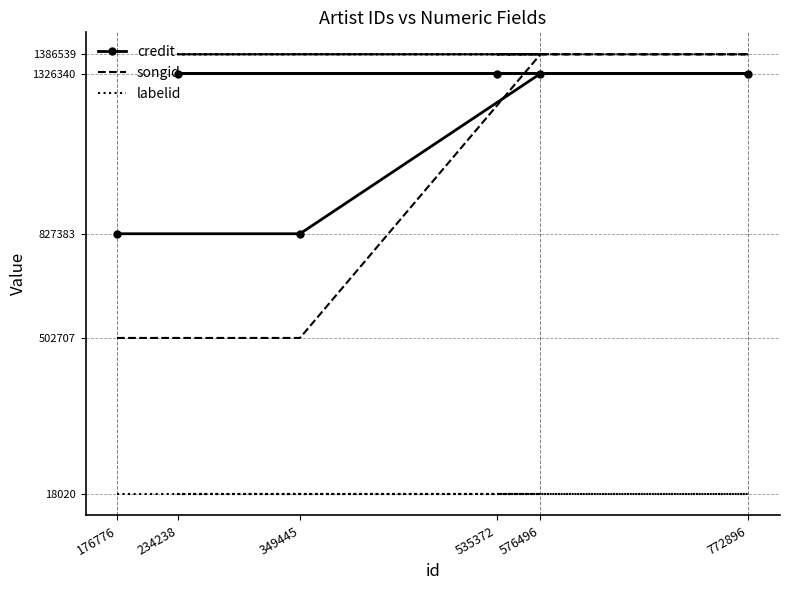

How many data points in songid are less than 1386539?

2